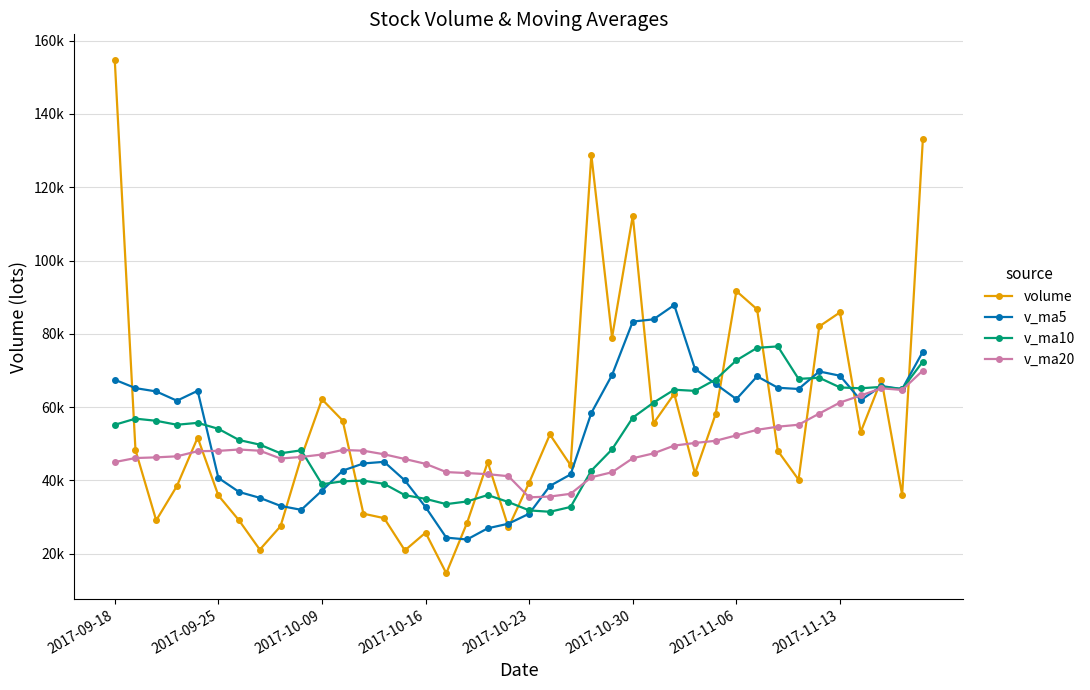

What is the smallest value displayed?

14669.9